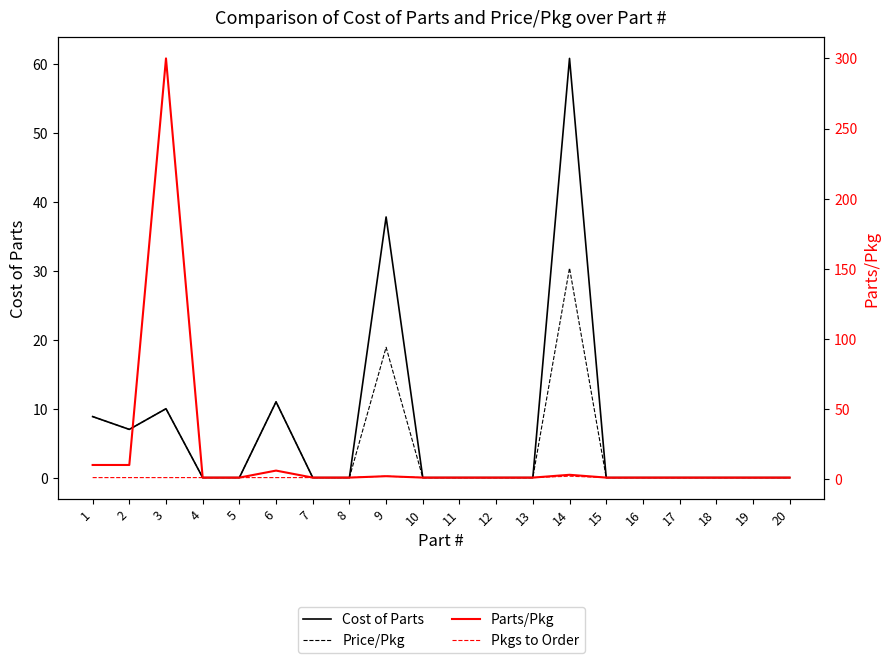

Is the value of Cost of Parts at 20 greater than the value of Parts/Pkg at 20?

No